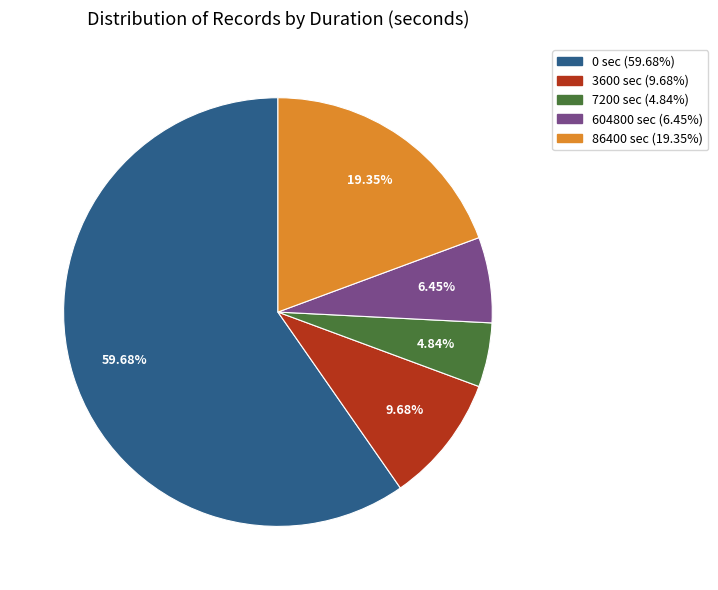

To the nearest percent, what portion does 0 represent?

60%